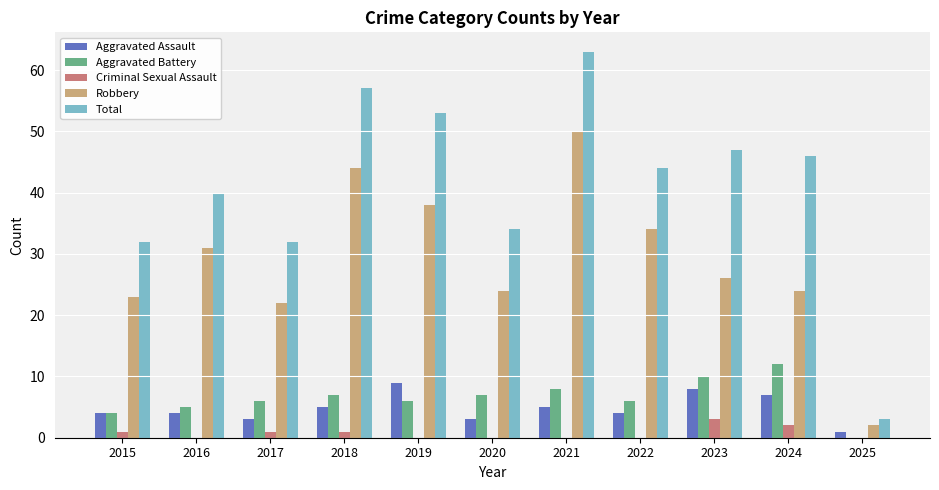

How many data points does each series have?

11